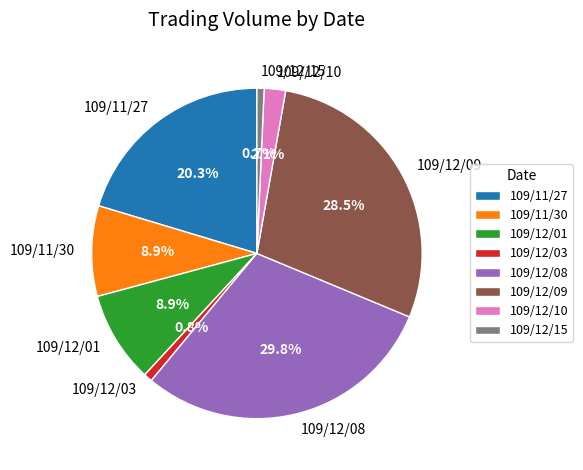

Count the number of slices in the pie.

8